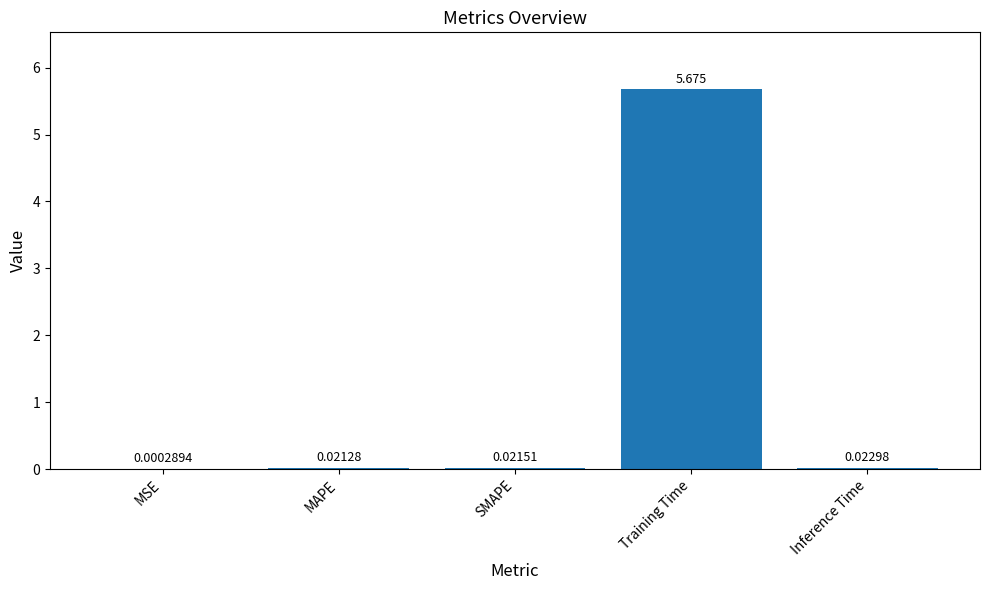

At which label is the value closest to 2?

Inference Time